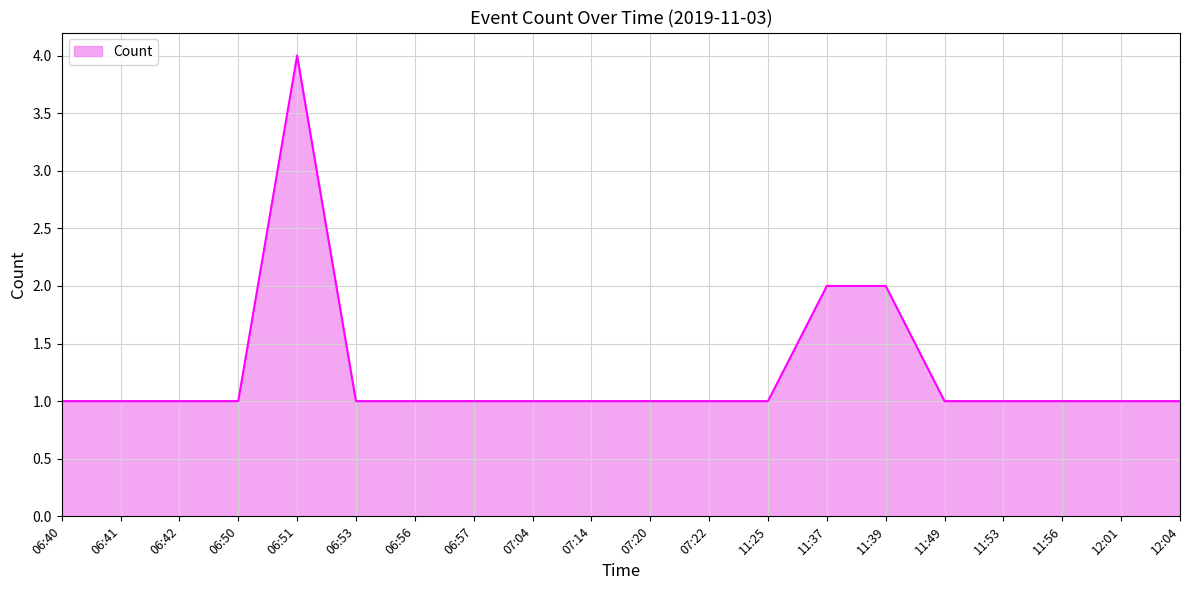

What is the difference between the maximum and minimum values?

3